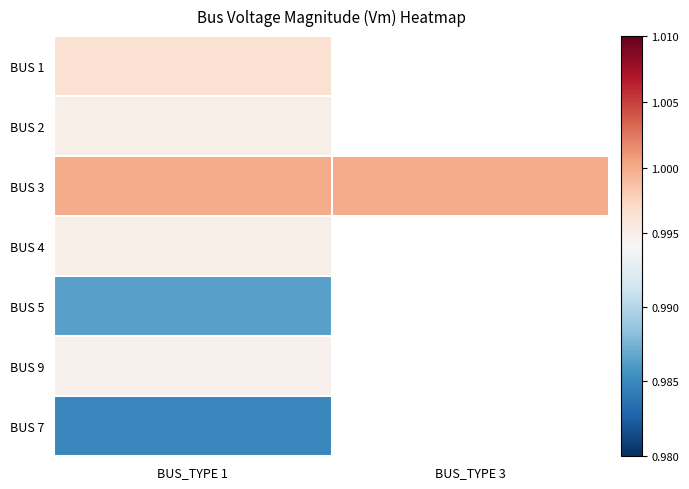

At which category is the sum across all series the highest?

BUS_TYPE 1